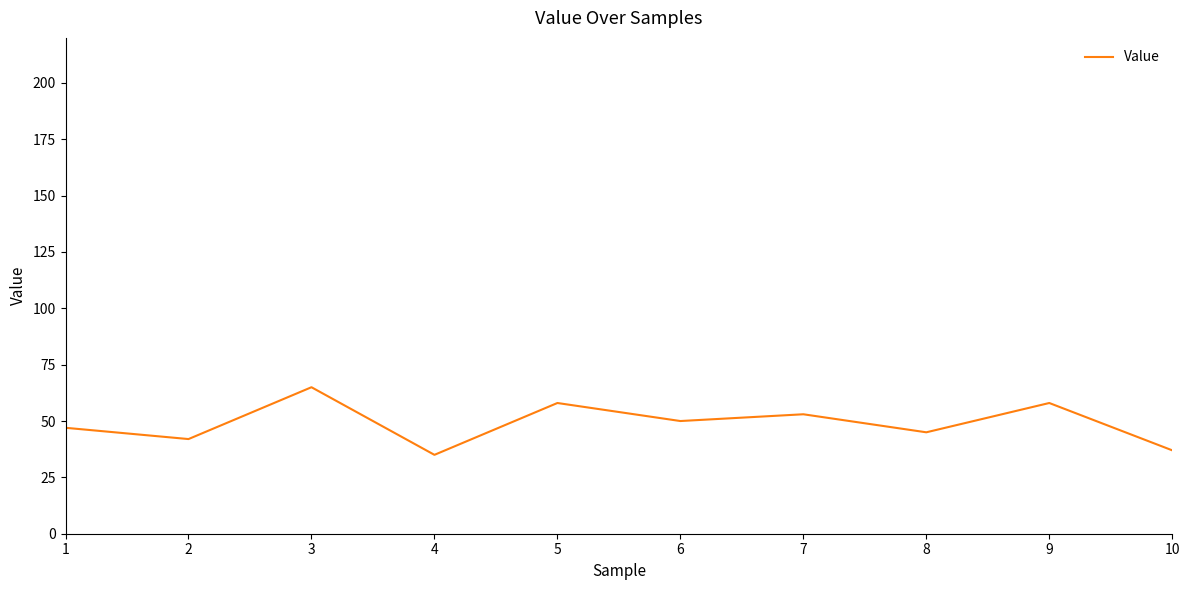

Between 6 and 3, which is larger?

3